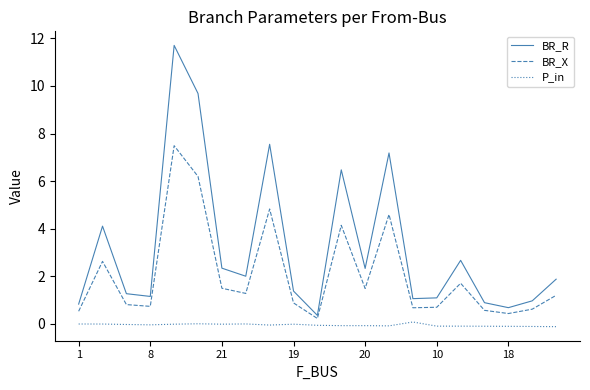

What is the difference between the maximum and minimum values in the BR_X series?

7.3